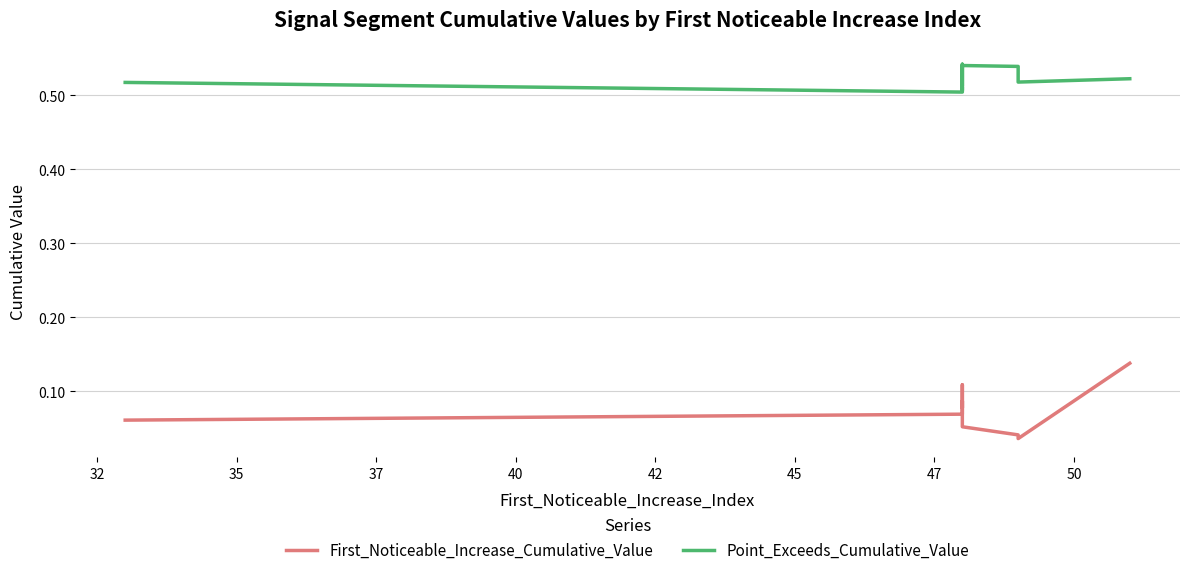

Reading left to right, extract all data points from this chart.

First_Noticeable_Increase_Cumulative_Value: 0.1	0.1	0.1	0.1	0.1	0.1	0.1	0.0	0.0	0.1
Point_Exceeds_Cumulative_Value: 0.5	0.5	0.5	0.5	0.5	0.5	0.5	0.5	0.5	0.5